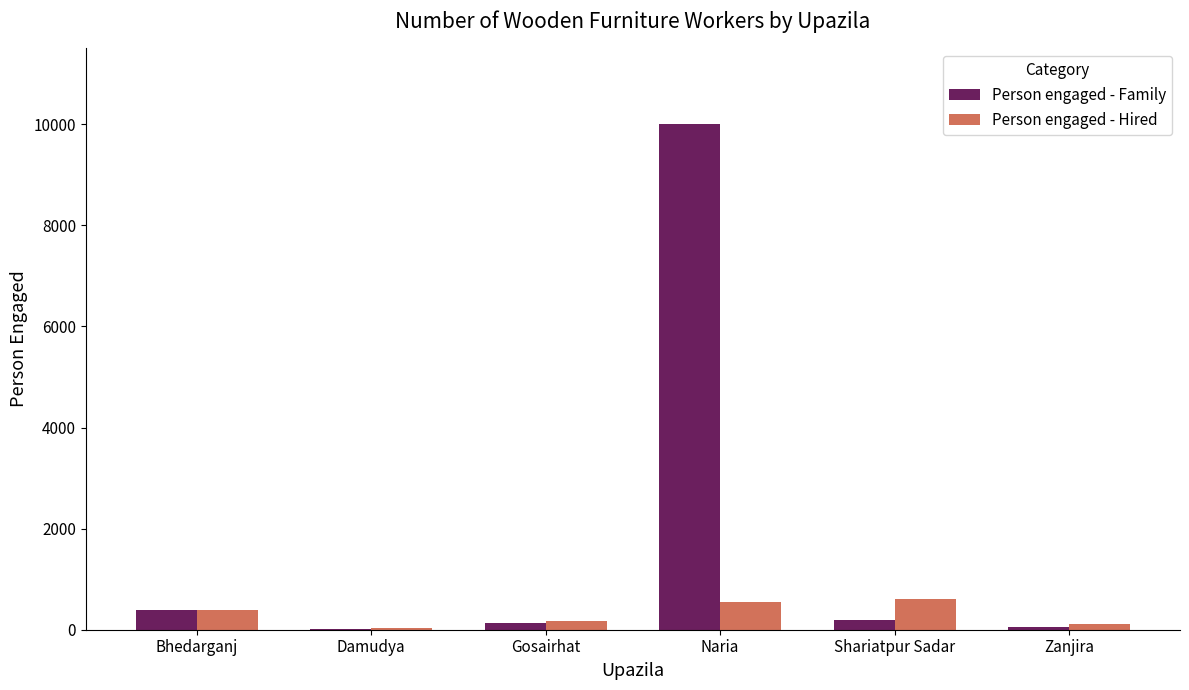

How many data points does each series have?

6